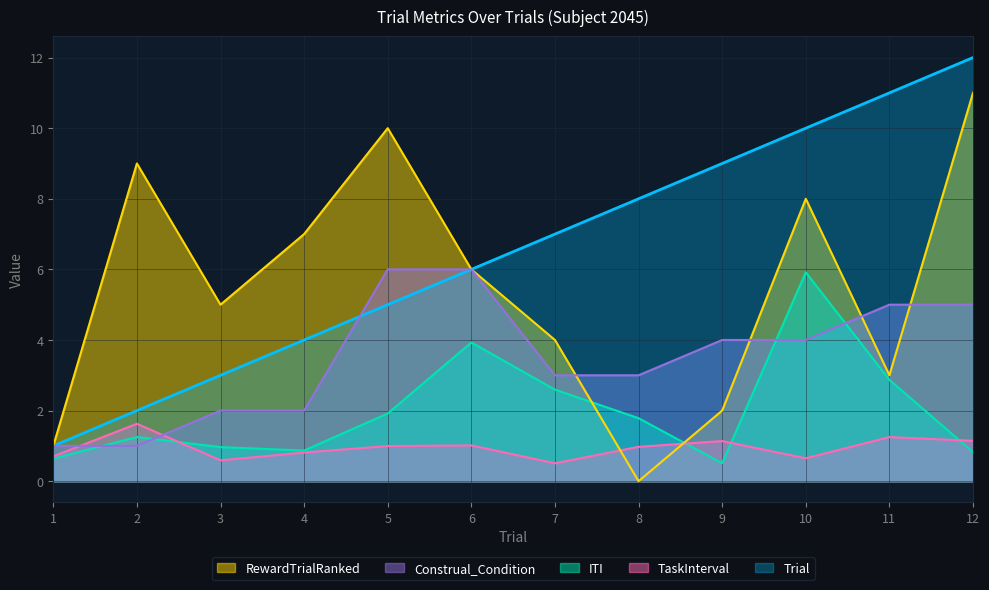

In TaskInterval, how many points are lower than both neighbors (excluding endpoints)?

3